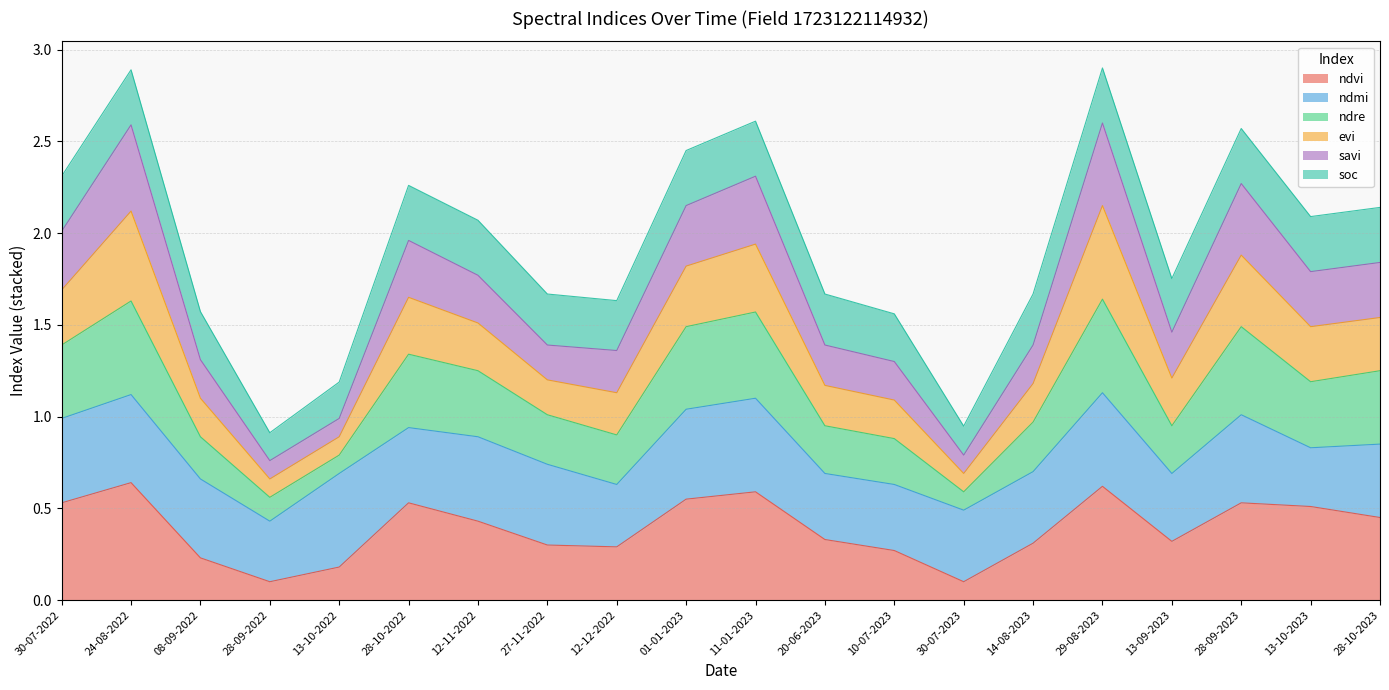

How many lines are shown in the chart?

6